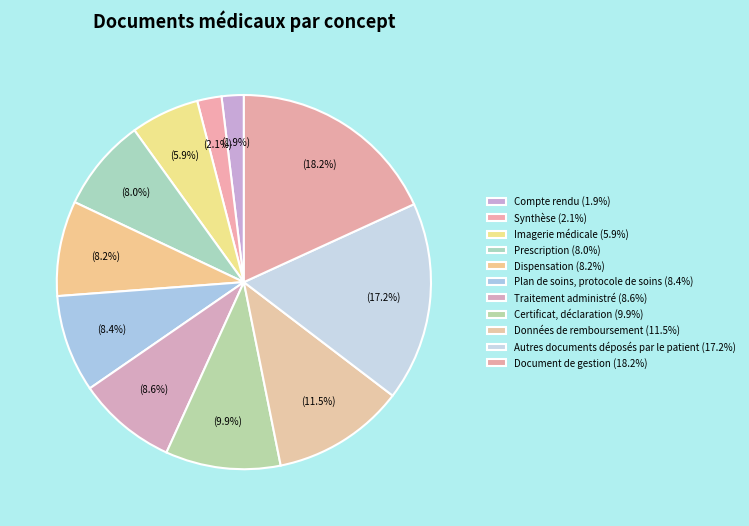

How many segments does this pie chart have?

11